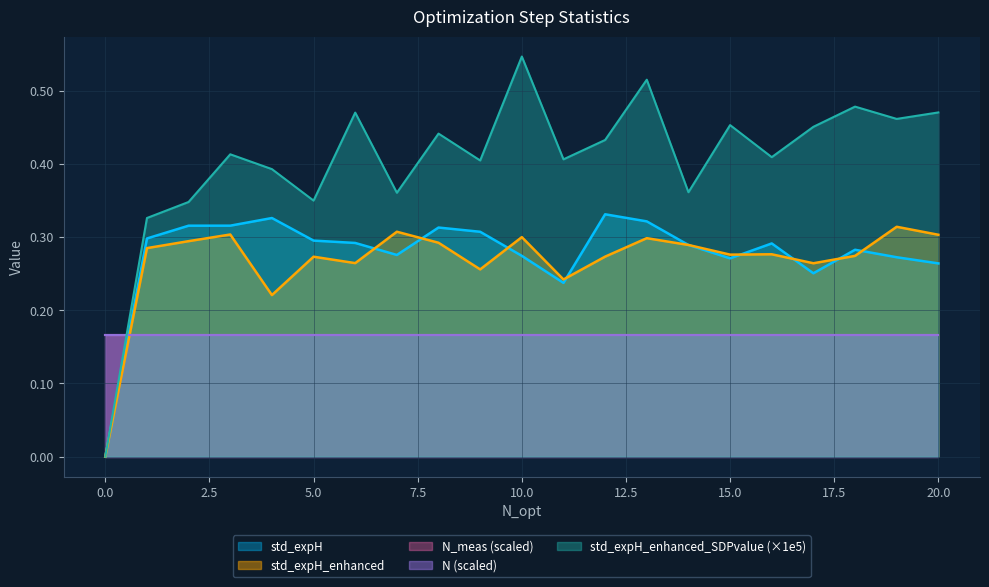

At which category does std_expH_enhanced reach its first local peak?

3